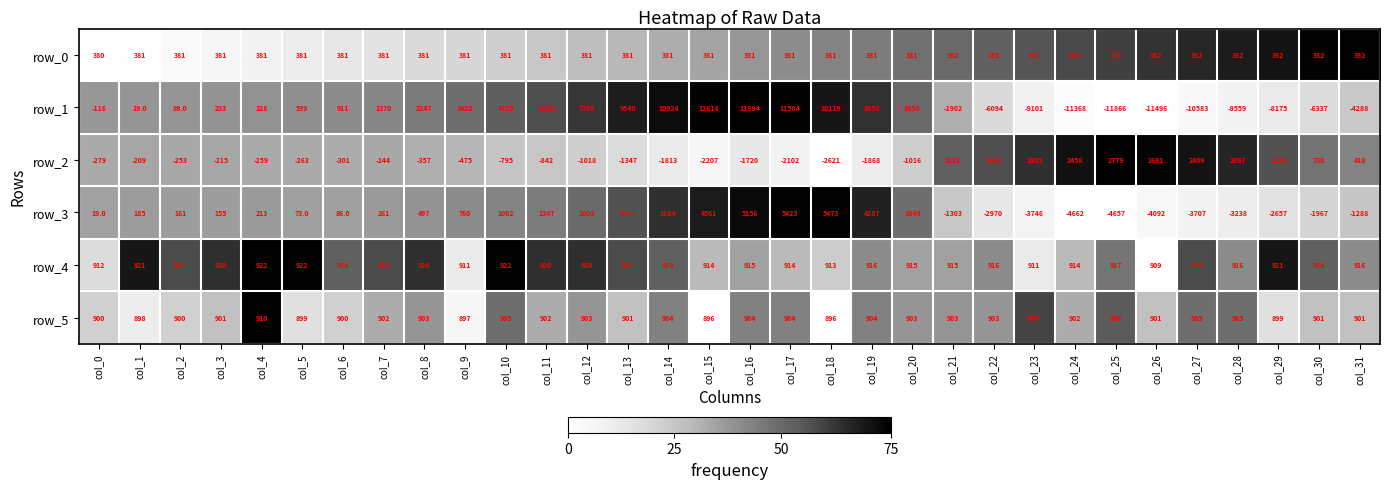

How many positive values does the row_2 series have?

11